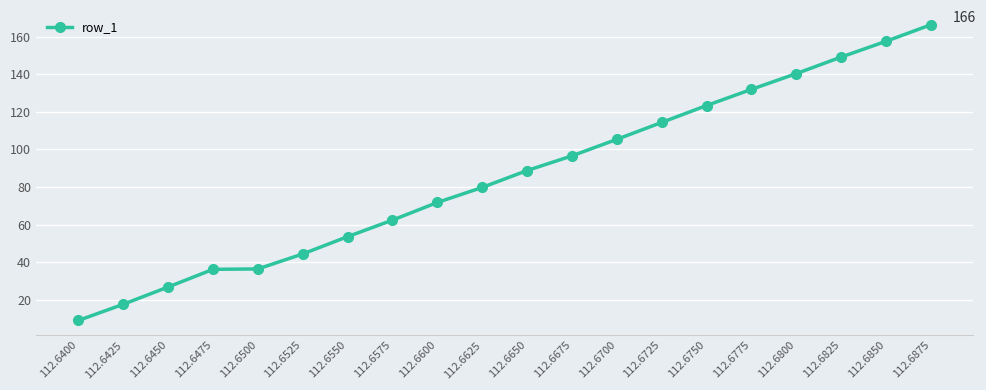

What is the ratio of the value at 112.6825 to the value at 112.6450?

5.6